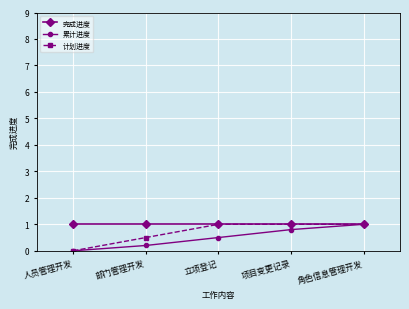

What is the difference between the highest and lowest values at 立项登记?

0.5